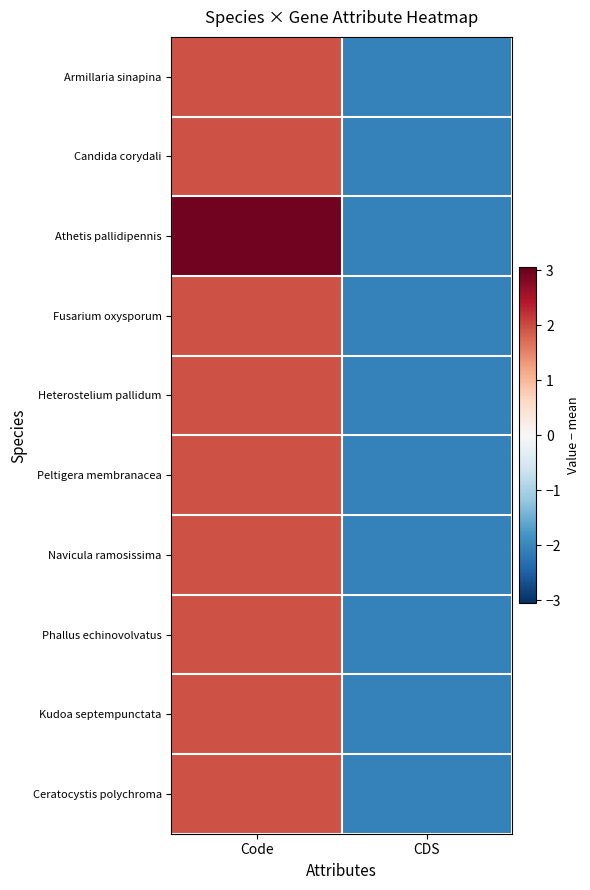

Between Code and CDS, which series saw the biggest shift?

Athetis pallidipennis